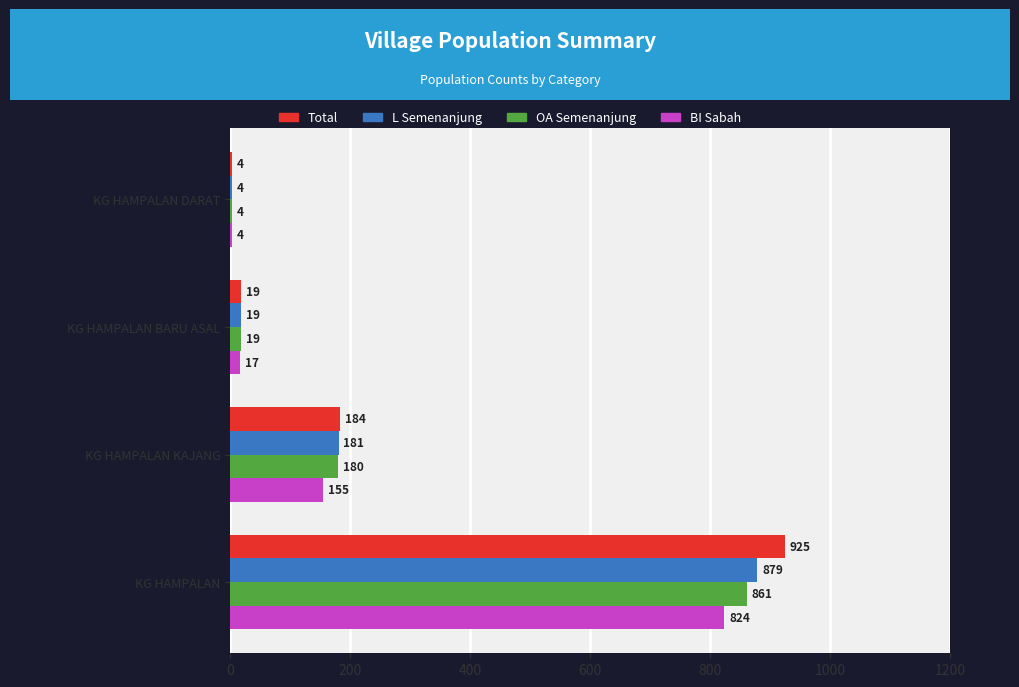

What is the spread (max minus min) of values at KG HAMPALAN KAJANG?

29